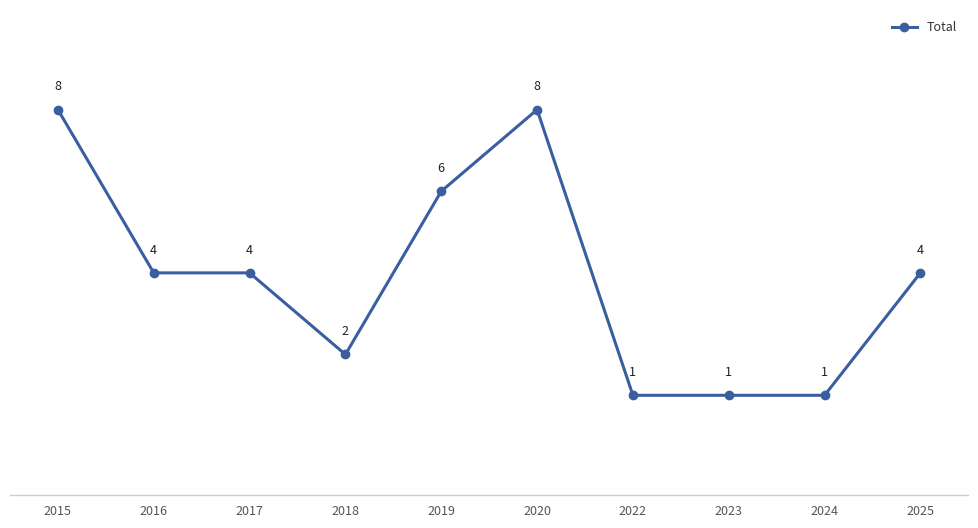

The value at 2016 is 1. True or false?

False